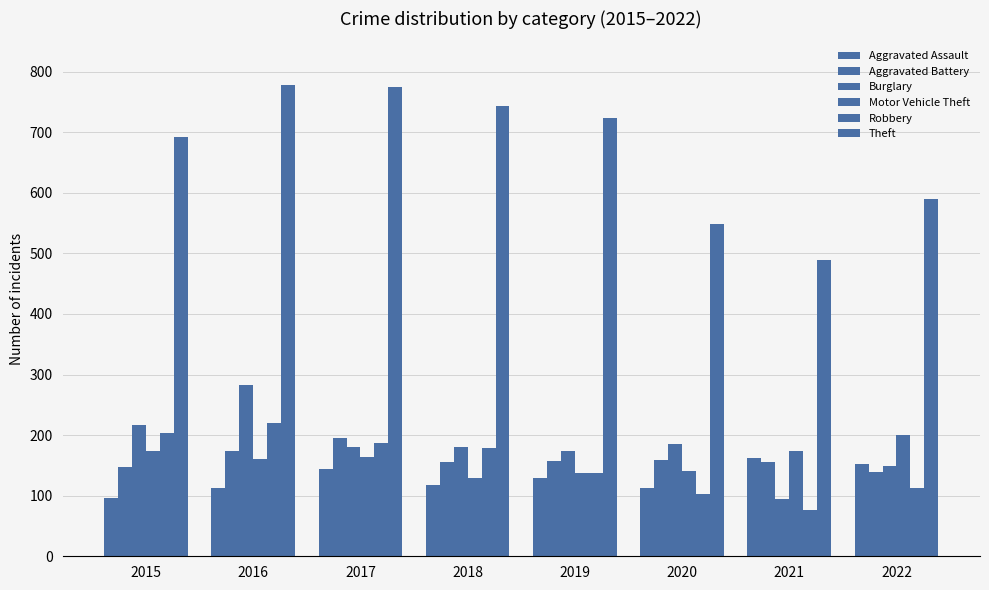

Reading right to left, transcribe all the data shown in this chart.

Aggravated Assault: 153	163	112	129	118	144	112	96
Aggravated Battery: 139	156	159	158	155	195	173	147
Burglary: 149	94	185	174	181	180	282	217
Motor Vehicle Theft: 200	173	140	137	130	164	161	174
Robbery: 112	76	102	137	179	187	220	204
Theft: 589	489	548	723	744	774	778	692